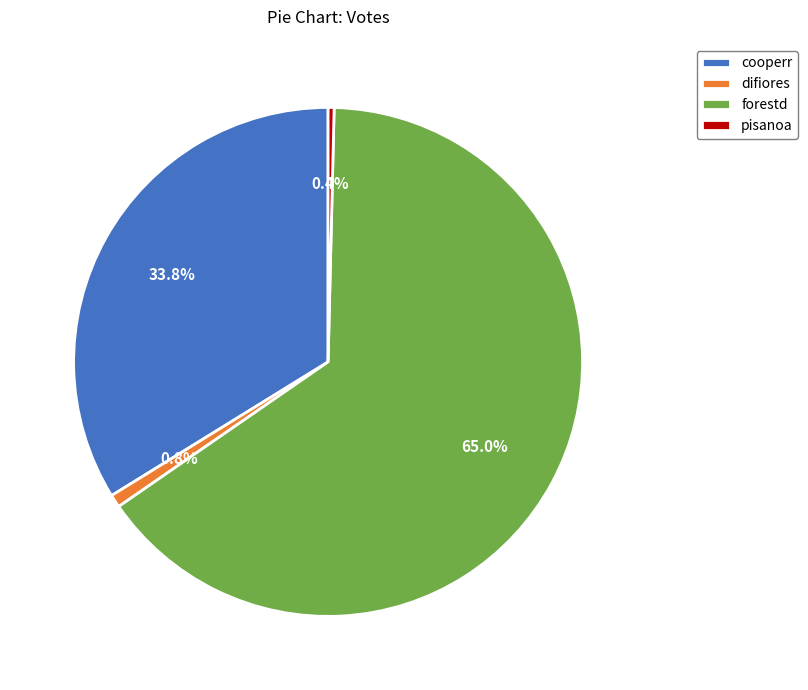

Count the number of slices in the pie.

4